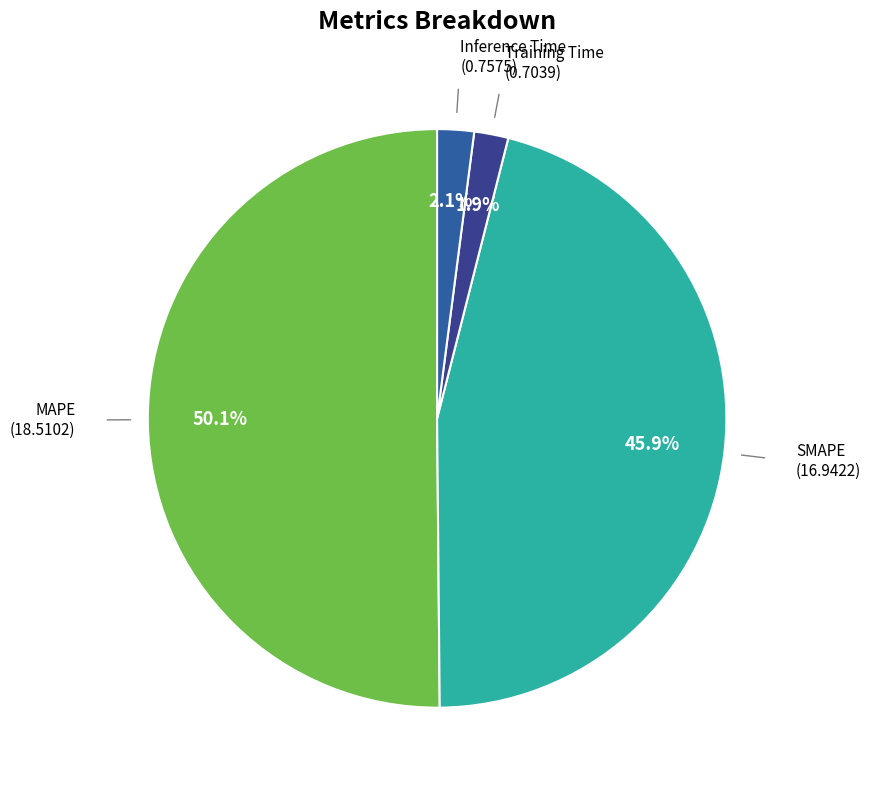

To the nearest percent, what is the difference between the largest and smallest slice percentages?

48%